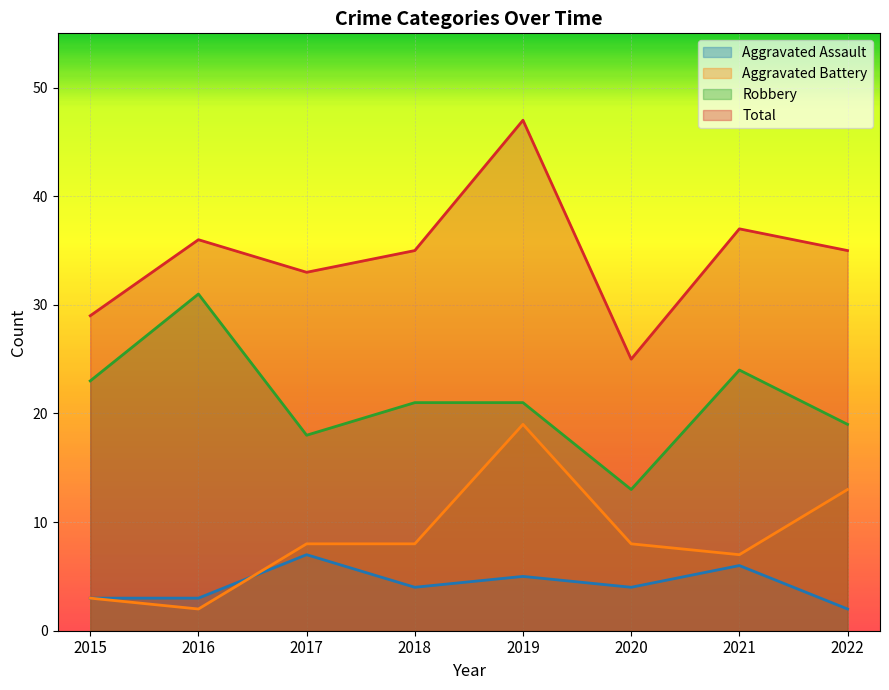

The Total series shows 21 at 2022. True or false?

False